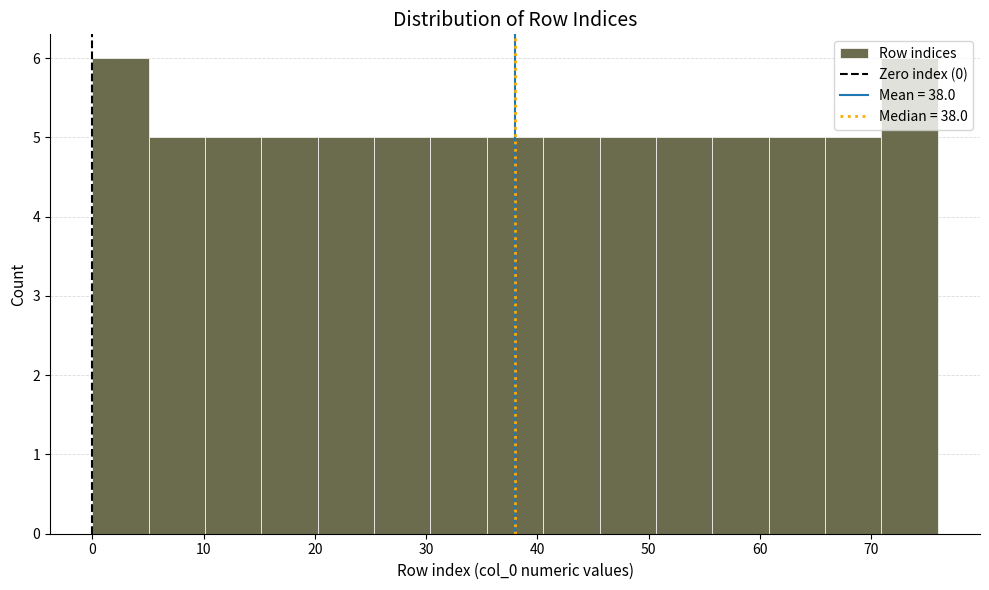

Reading left to right, list every bar in this chart as the range it spans on the x-axis followed by its height. Neither the bar edges nor the heights are printed on the chart, so give them approximately, as read against the axes.

0 to 5: 6
5 to 10: 5
10 to 15: 5
15 to 20: 5
20 to 25: 5
25 to 30: 5
30 to 35: 5
35 to 41: 5
41 to 46: 5
46 to 51: 5
51 to 56: 5
56 to 61: 5
61 to 66: 5
66 to 71: 5
71 to 76: 6